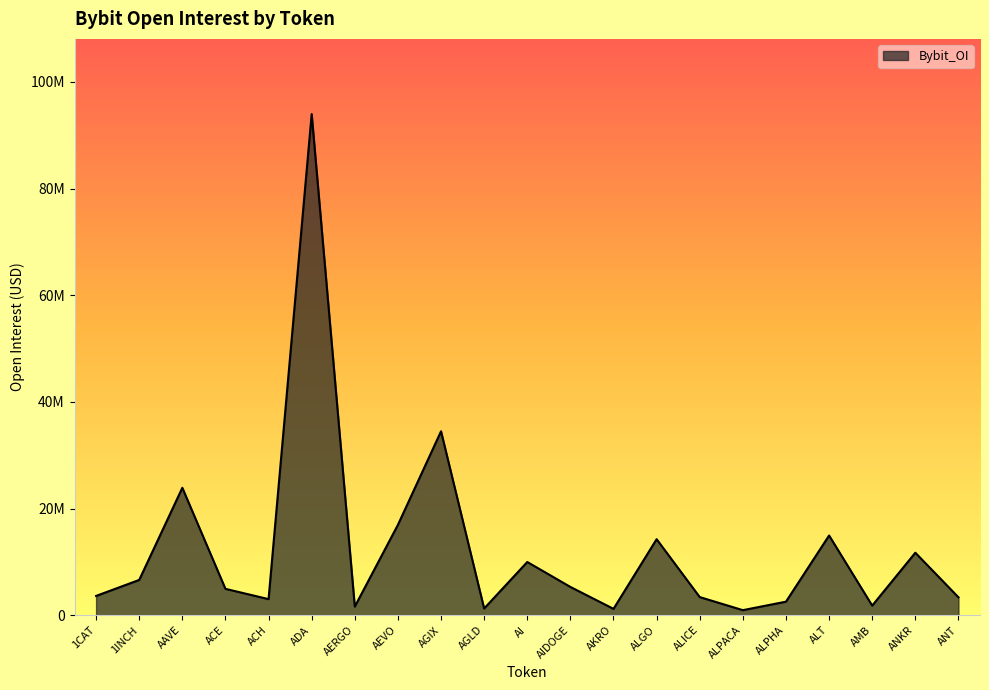

What is the label of the 9th point from the right?

AKRO